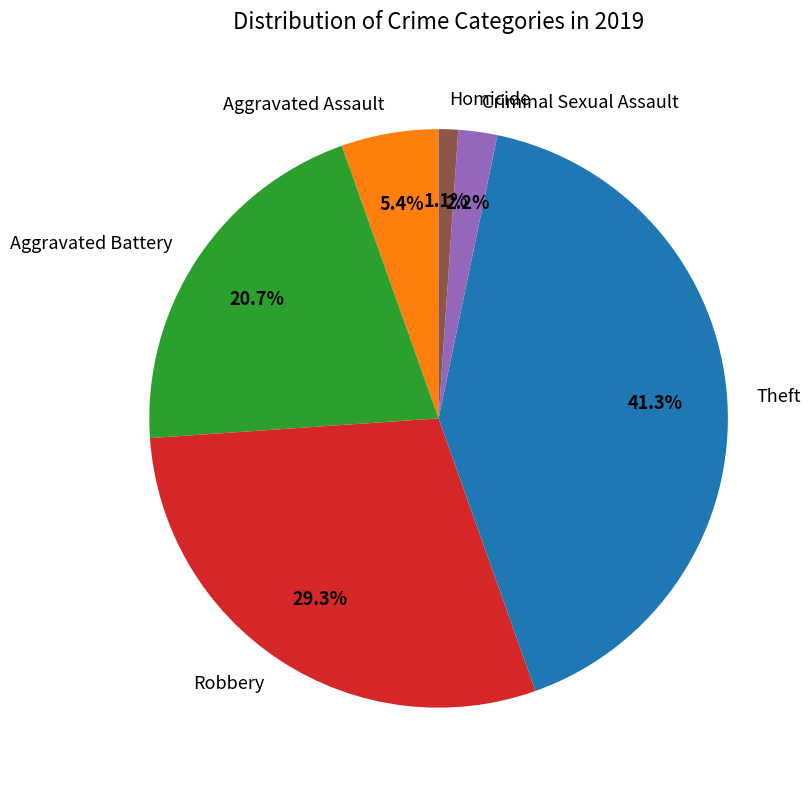

The Aggravated Assault slice represents 1% of the pie. True or false?

False